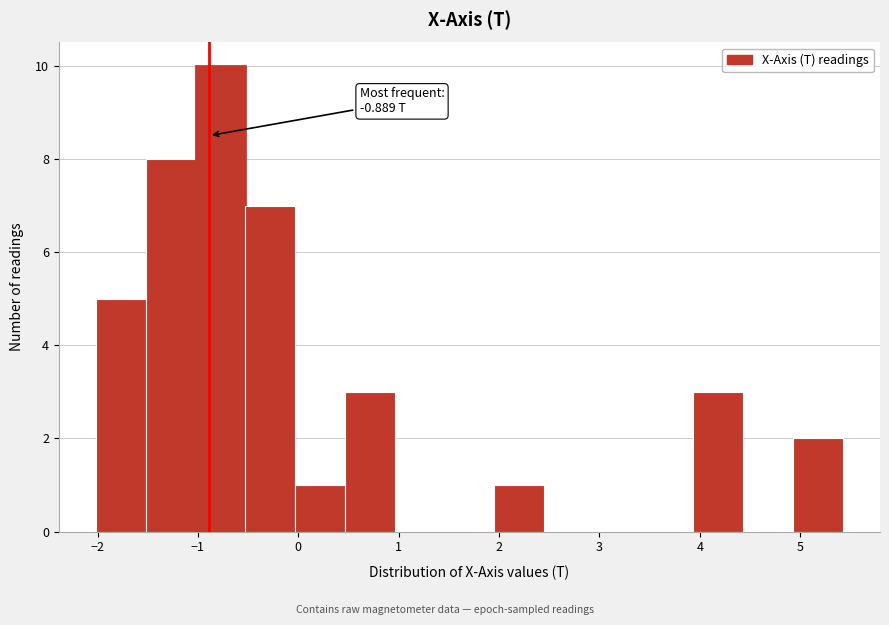

Over which range of the x-axis is the bar tallest?

-1.0 to -0.5